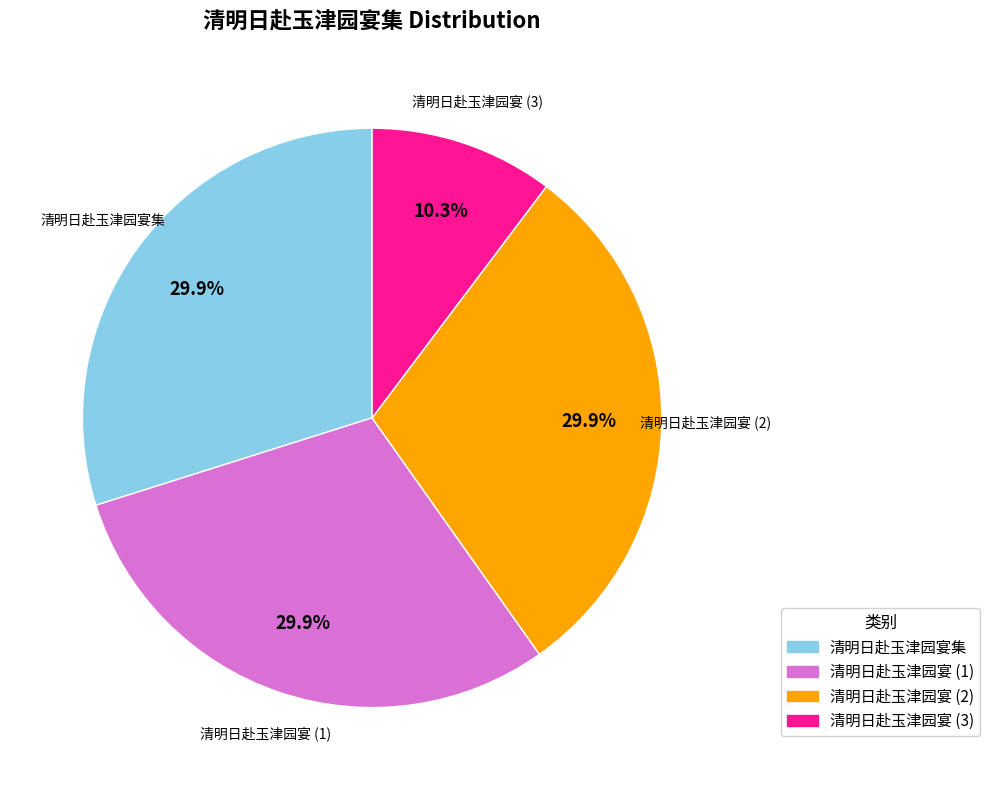

Does 清明日赴玉津园宴 (3) account for over 50% of the chart?

No